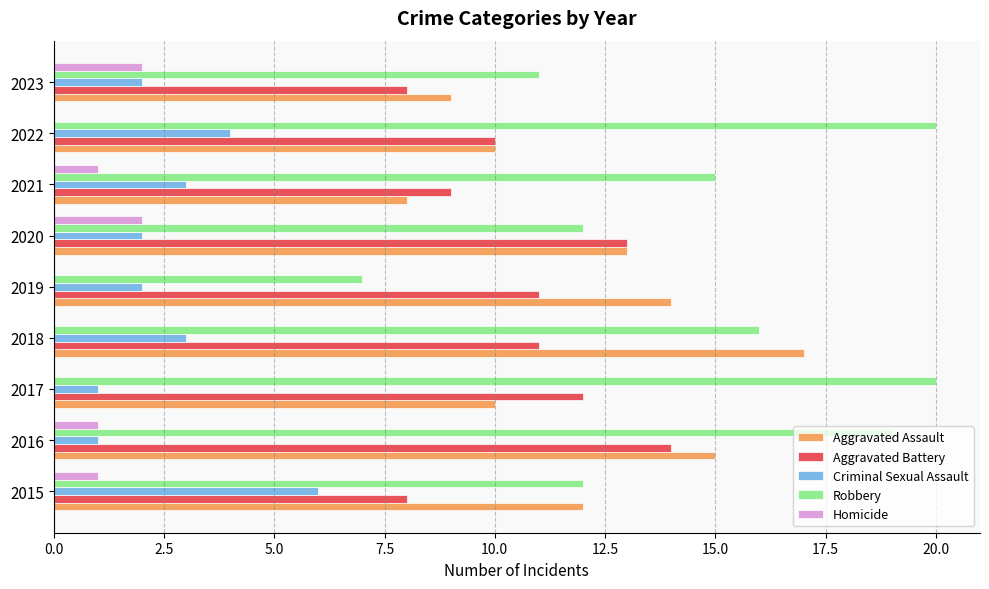

What is the maximum value shown in the chart?

20